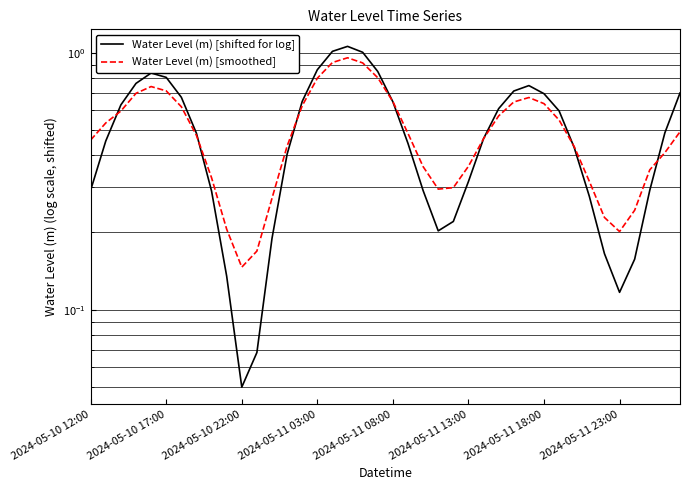

The value of Water Level (m) [smoothed] at 9 is 0.3. True or false?

False